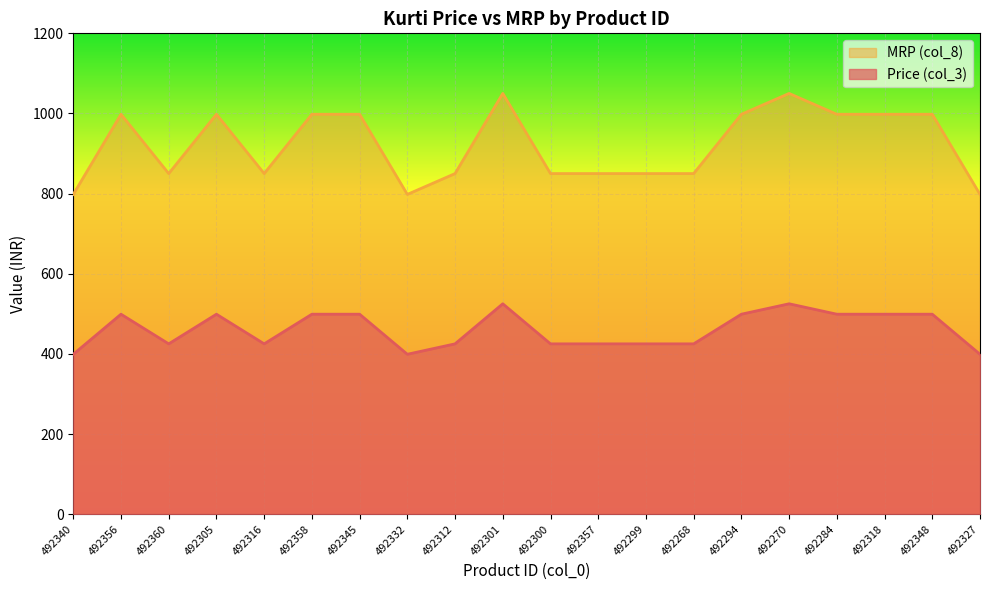

What is the label of the 10th point from the right?

492300